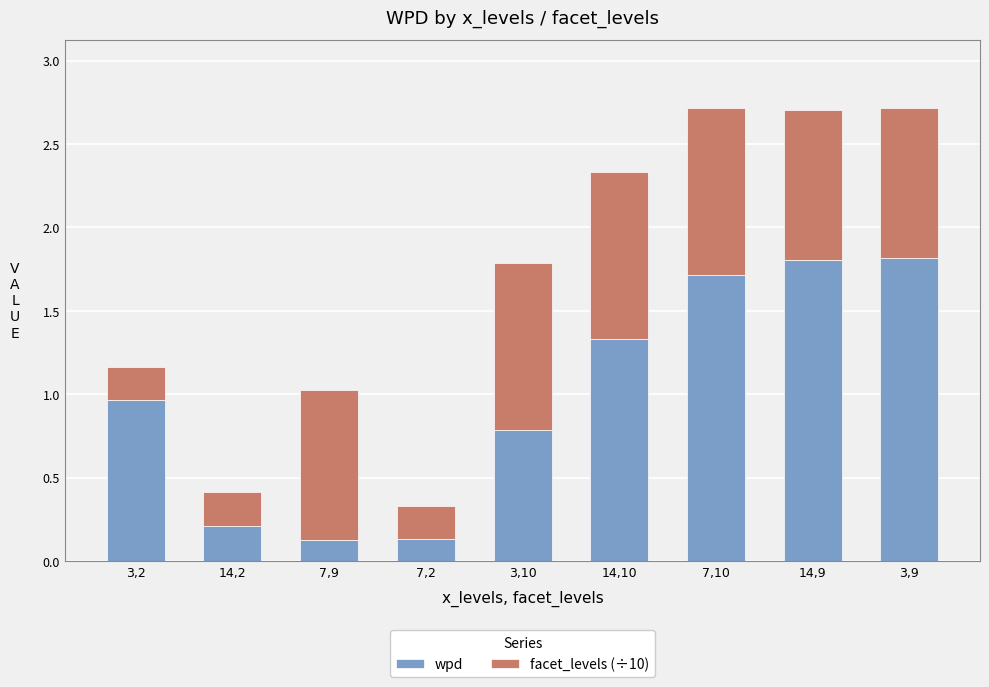

The value of wpd at 3,10 is 0.8. True or false?

True